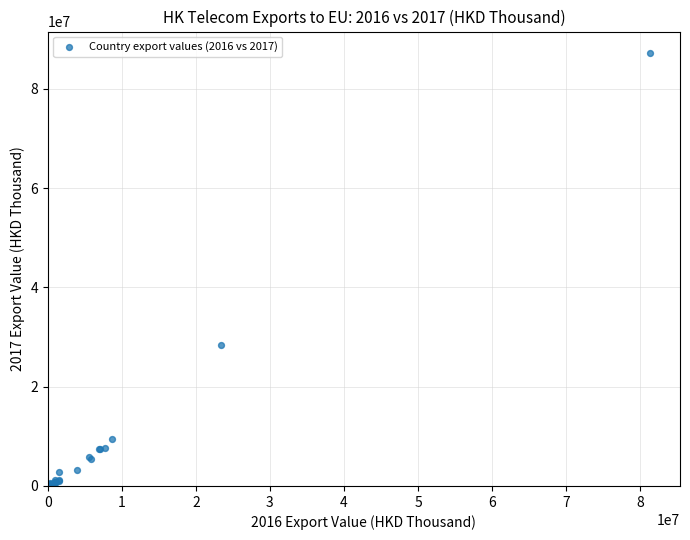

What Y value in the scatter plot is closest to 43588635?

28328490.9